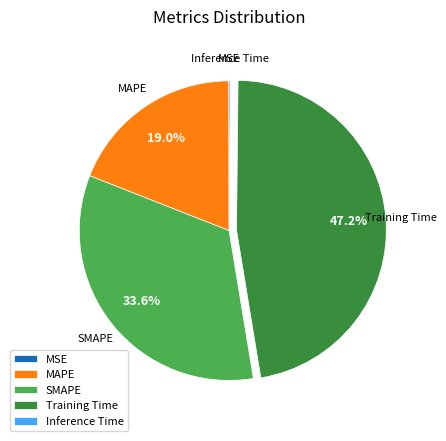

What percentage is NOT represented by MAPE?

81.0%